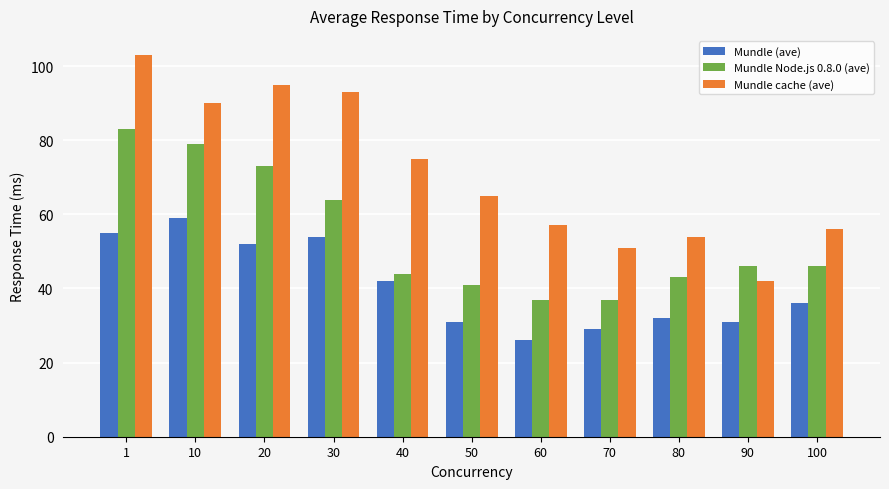

Which series changed the most between 20 and 60?

Mundle cache (ave)